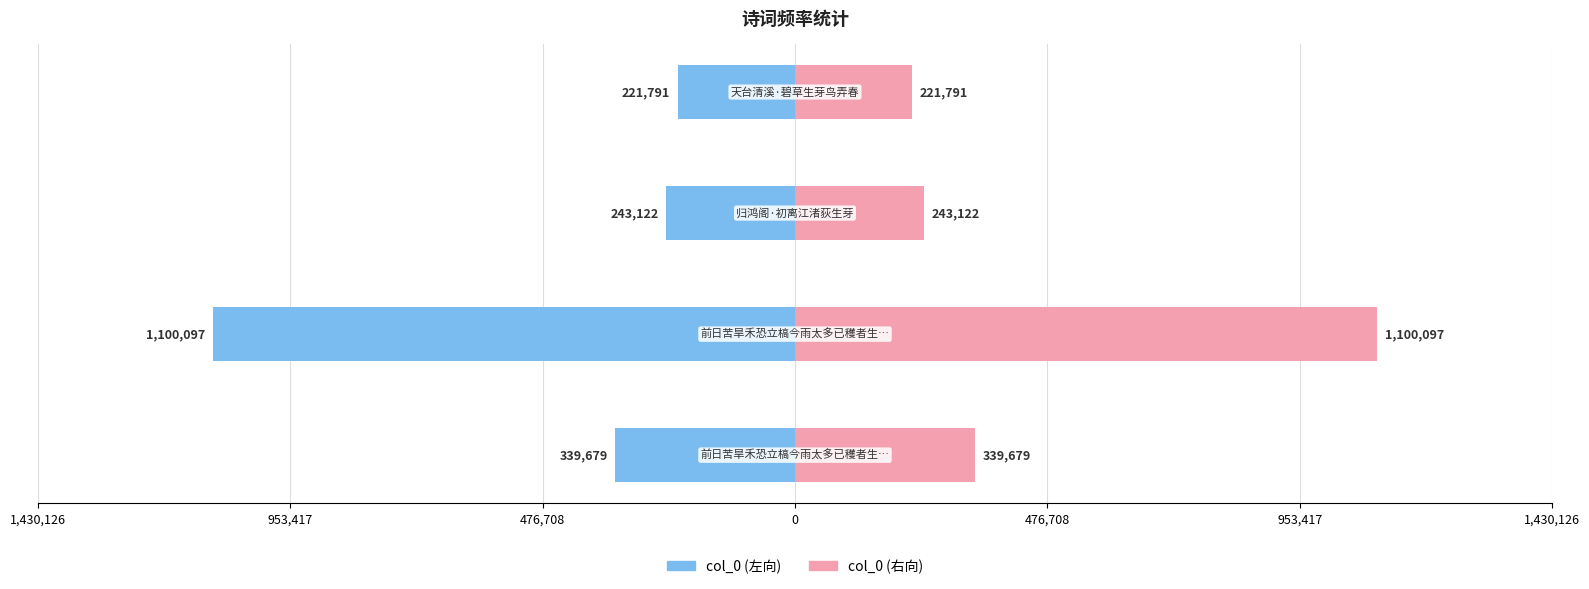

What are all the series names shown in the legend?

col_0 (左), col_0 (右)